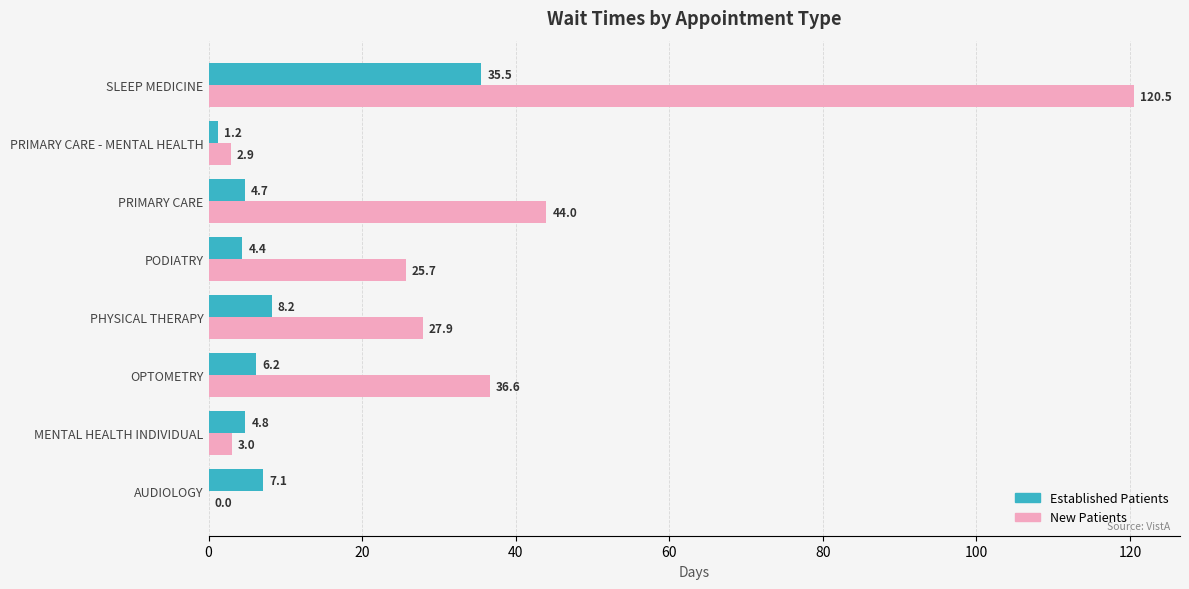

What is the total value across all series at OPTOMETRY?

42.8